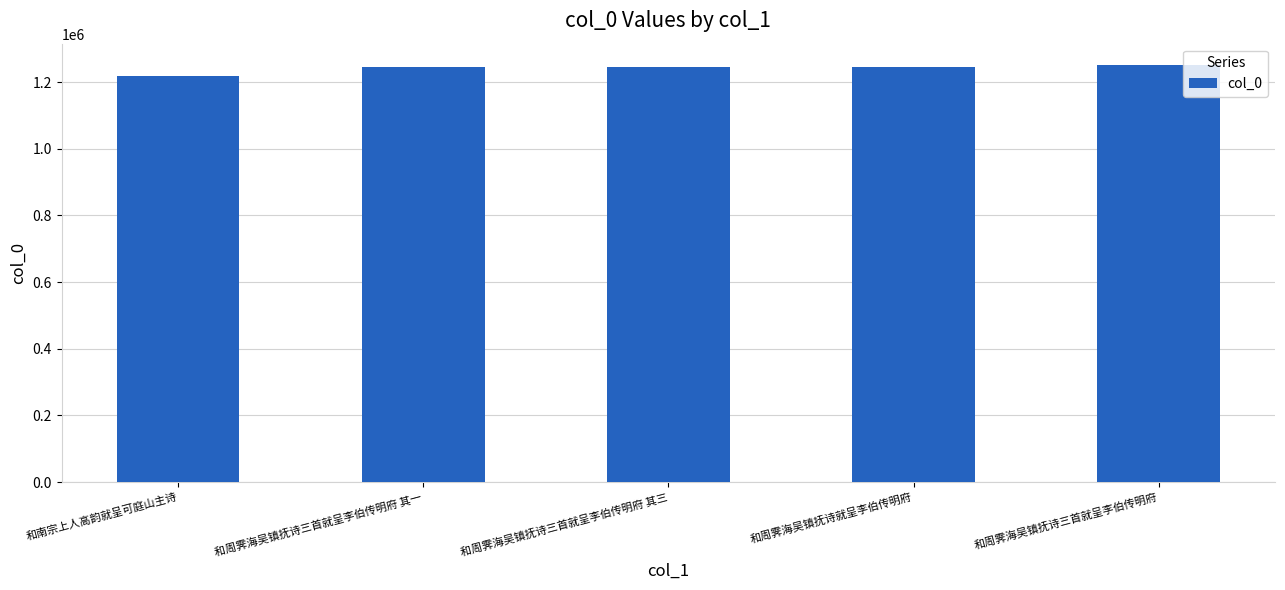

The chart shows a value of 316445 at 和周霁海吴镇抚诗就呈李伯传明府. True or false?

False